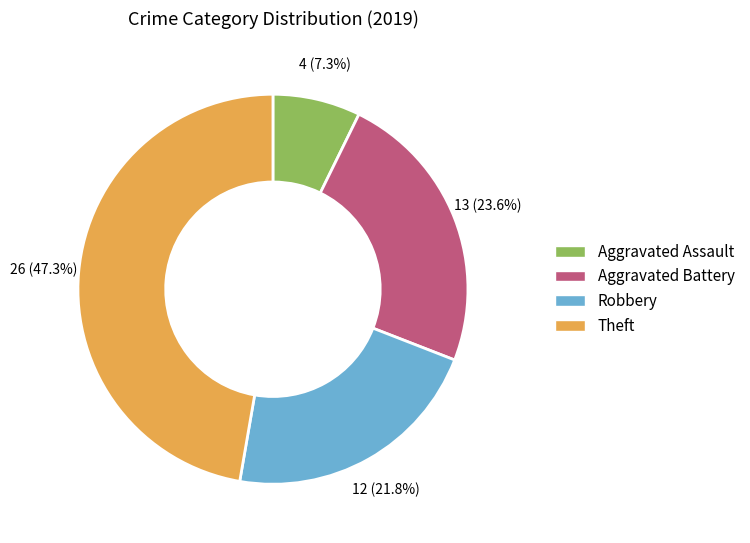

Is there any slice that represents more than half of the pie?

No